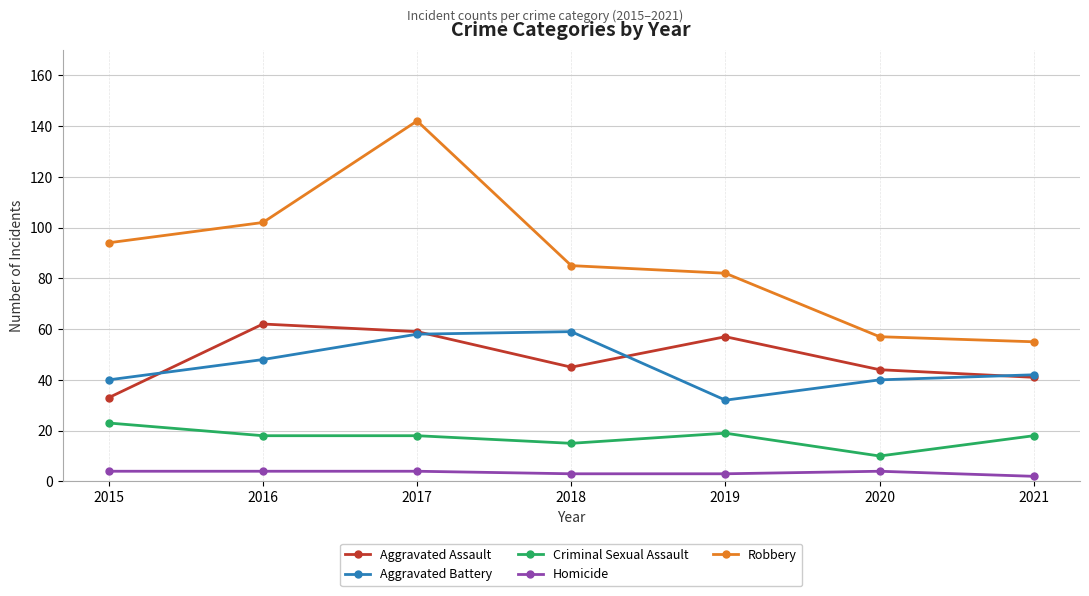

At which category does Aggravated Battery reach its first local valley?

2019